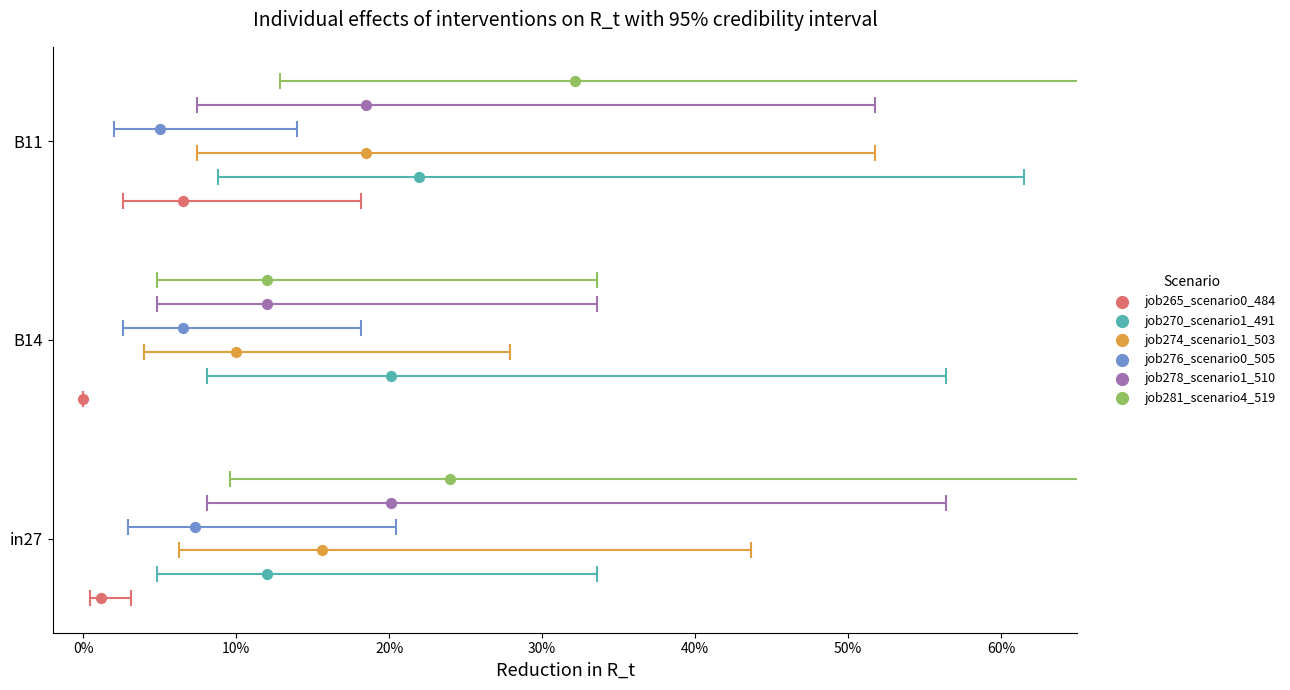

What are all the series names shown in the legend?

job265_scenario0_484, job270_scenario1_491, job274_scenario1_503, job276_scenario0_505, job278_scenario1_510, job281_scenario4_519